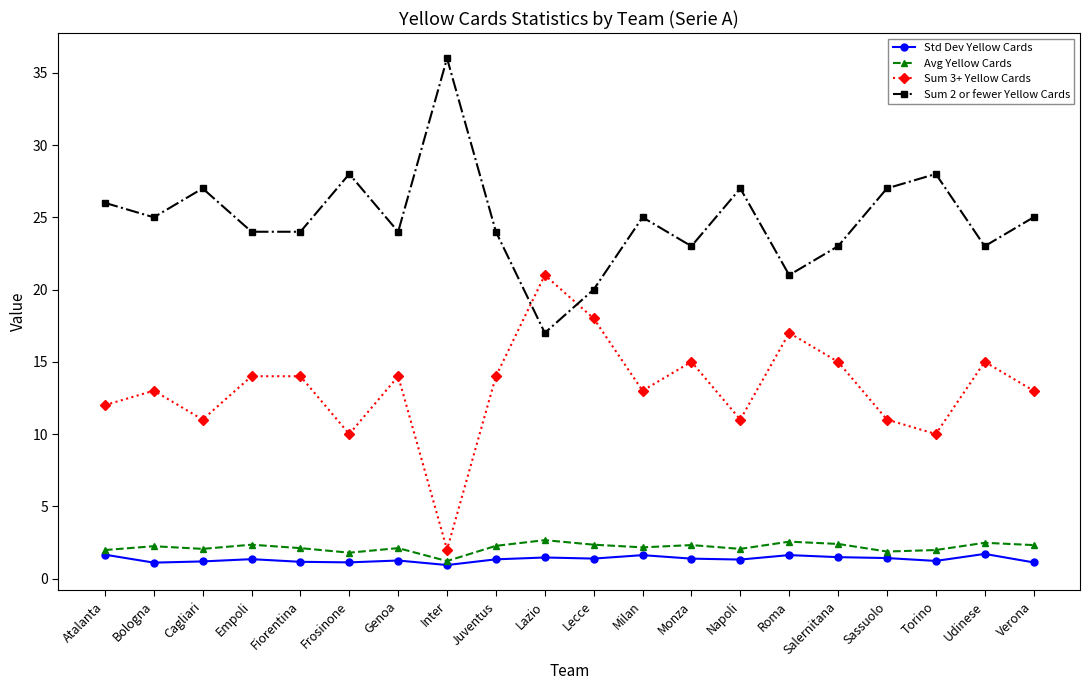

How many data points does each series have?

20